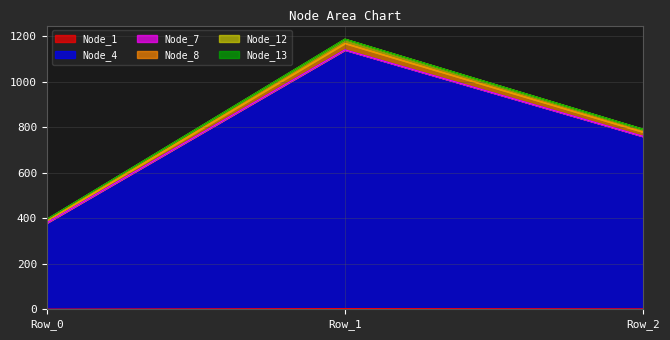

How many distinct data groups are displayed?

6